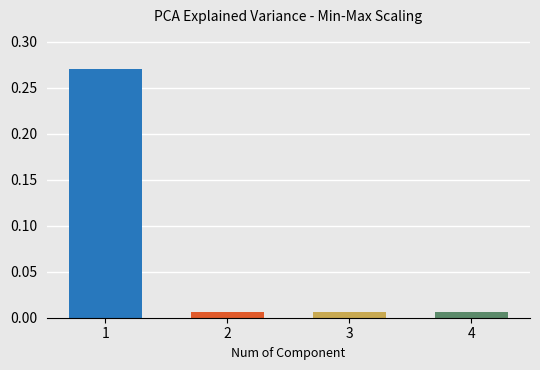

The chart shows a value of 0.4 at 1. True or false?

False